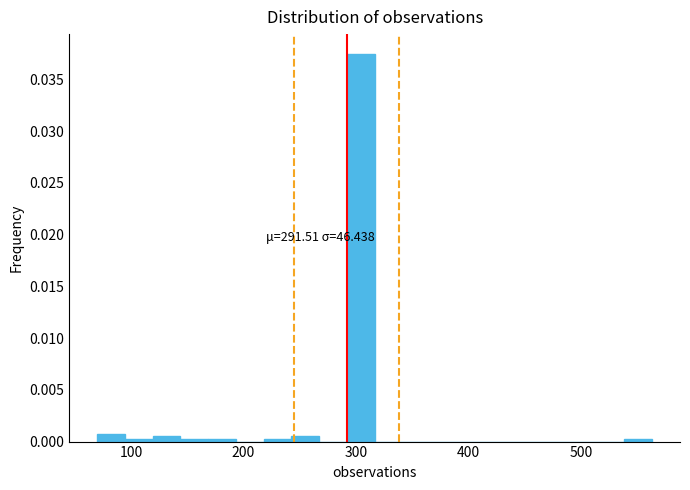

Around what value on the x-axis is the tallest bar? Give the approximate position of its centre, as read against the axis.

300